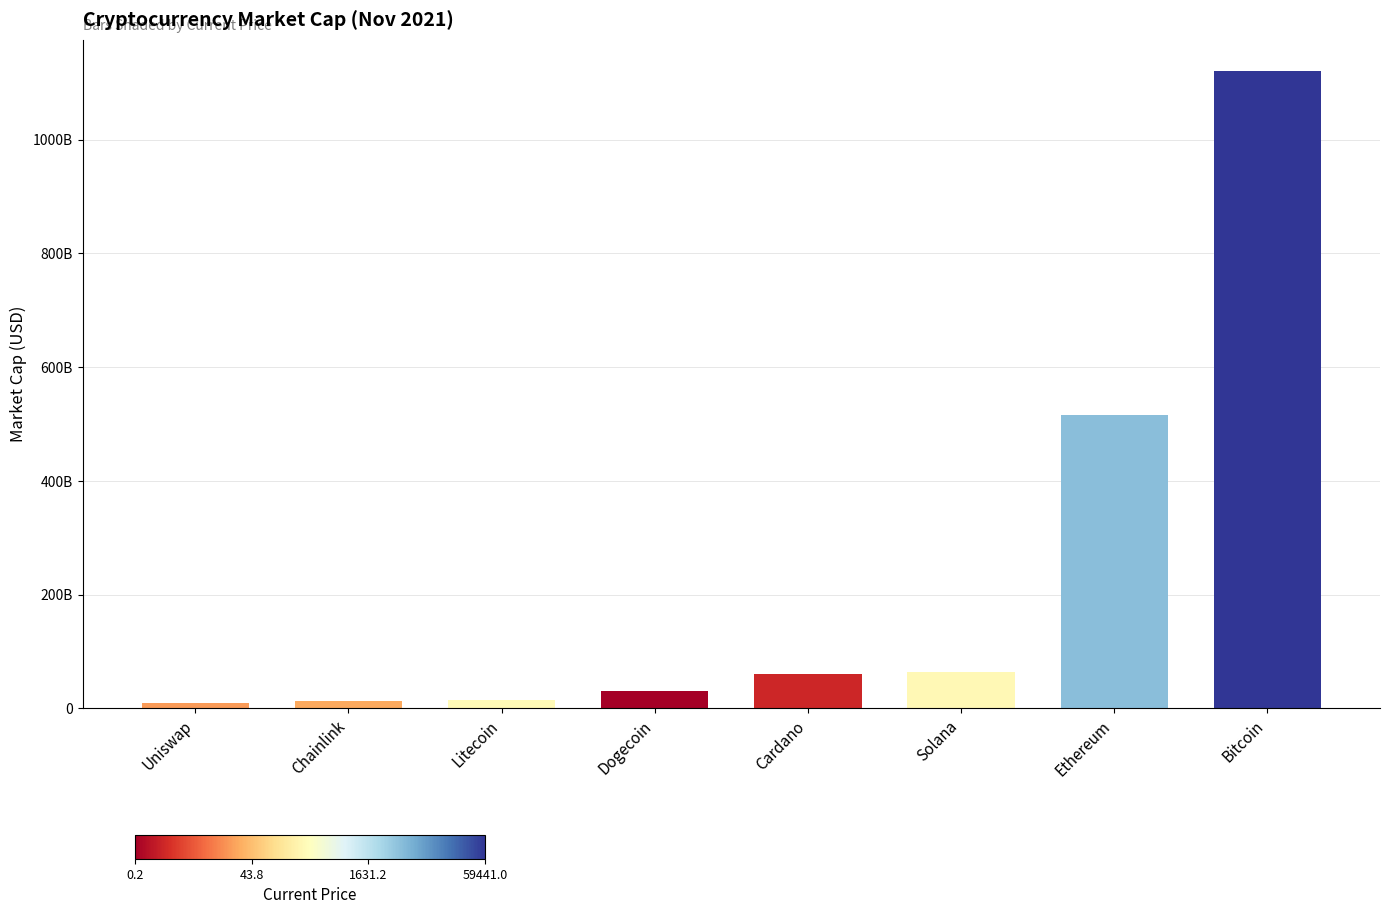

List the labels in order of value, largest first.

Bitcoin, Ethereum, Solana, Cardano, Dogecoin, Litecoin, Chainlink, Uniswap